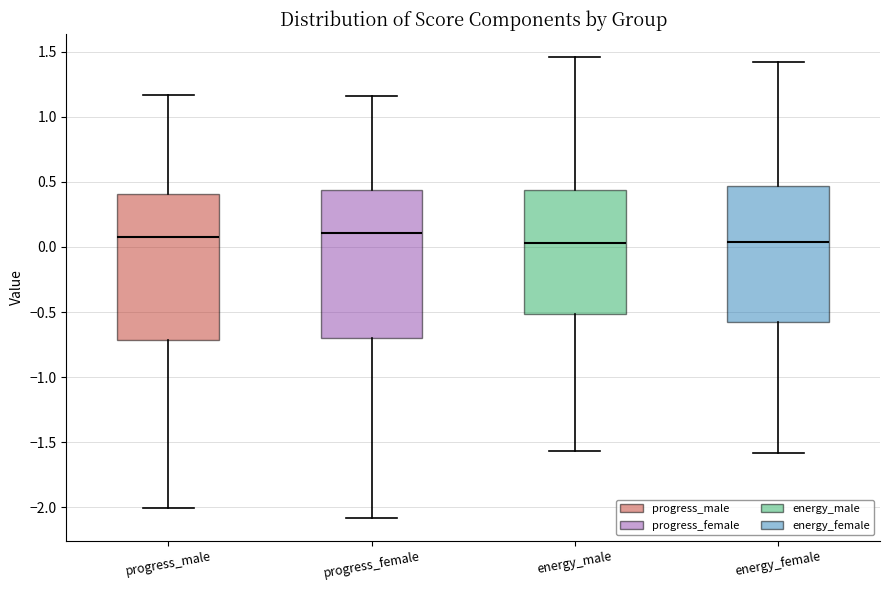

Where does the lower whisker of the box for progress_female end on the y-axis? The values are not printed on the chart, so give them approximately, as read against the axis.

-2.10